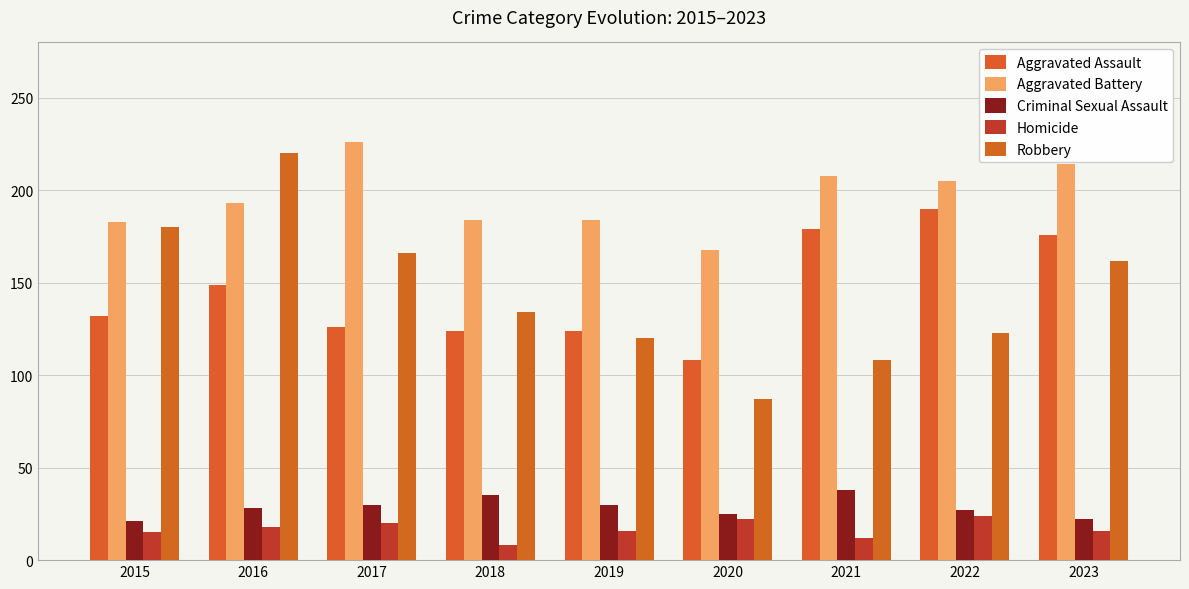

What is the value of the Aggravated Assault bar at the 5th from the left?

124